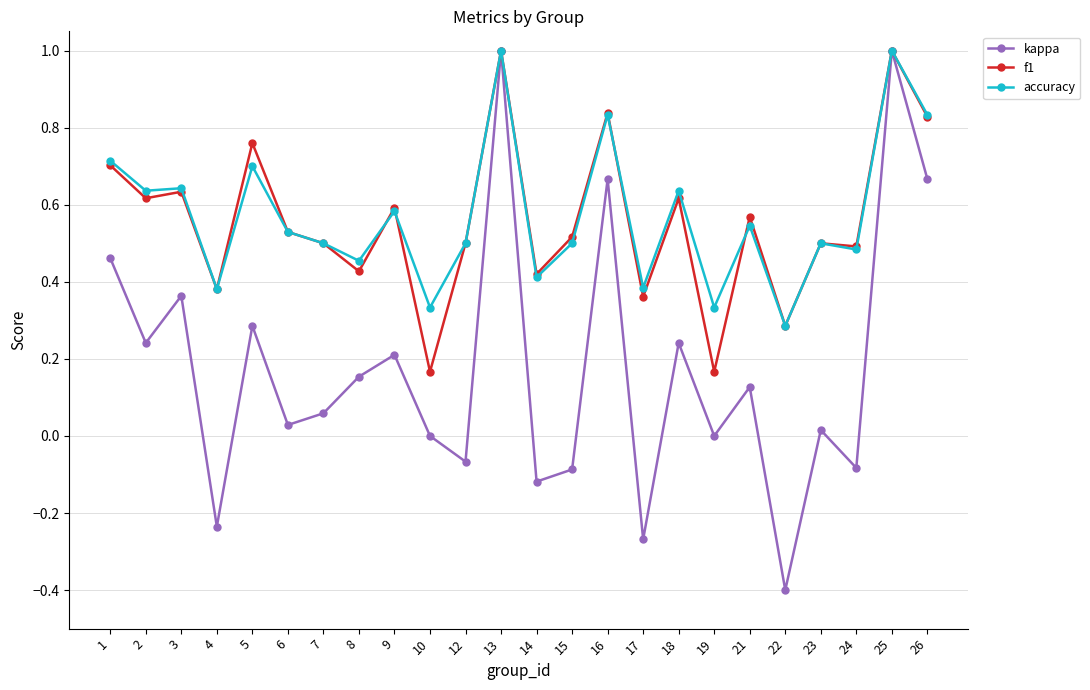

True or false: f1 has more than 0 points higher than both neighbors.

True